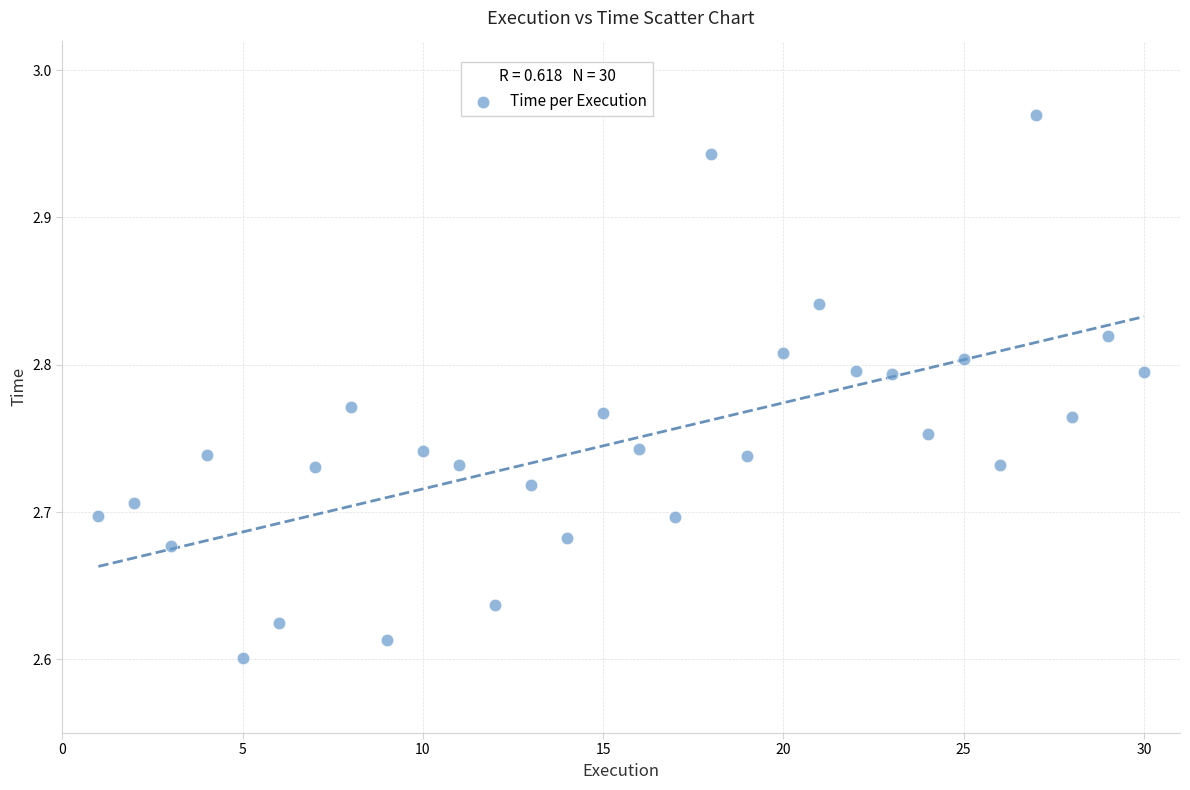

What is the range of Y values (max minus min)?

0.4